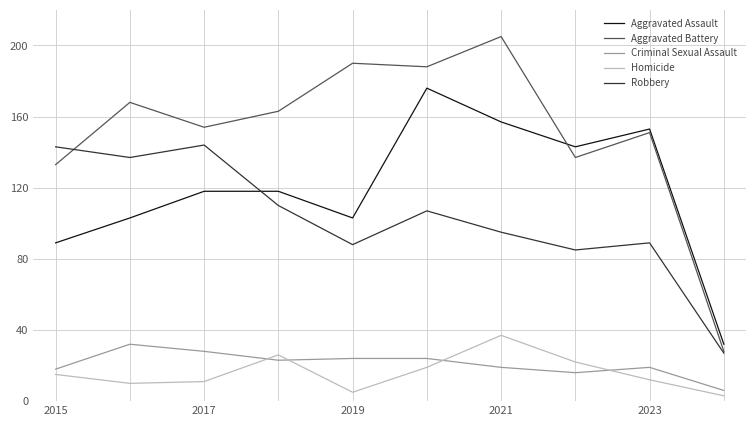

True or false: Criminal Sexual Assault and Aggravated Assault cross at least once.

False